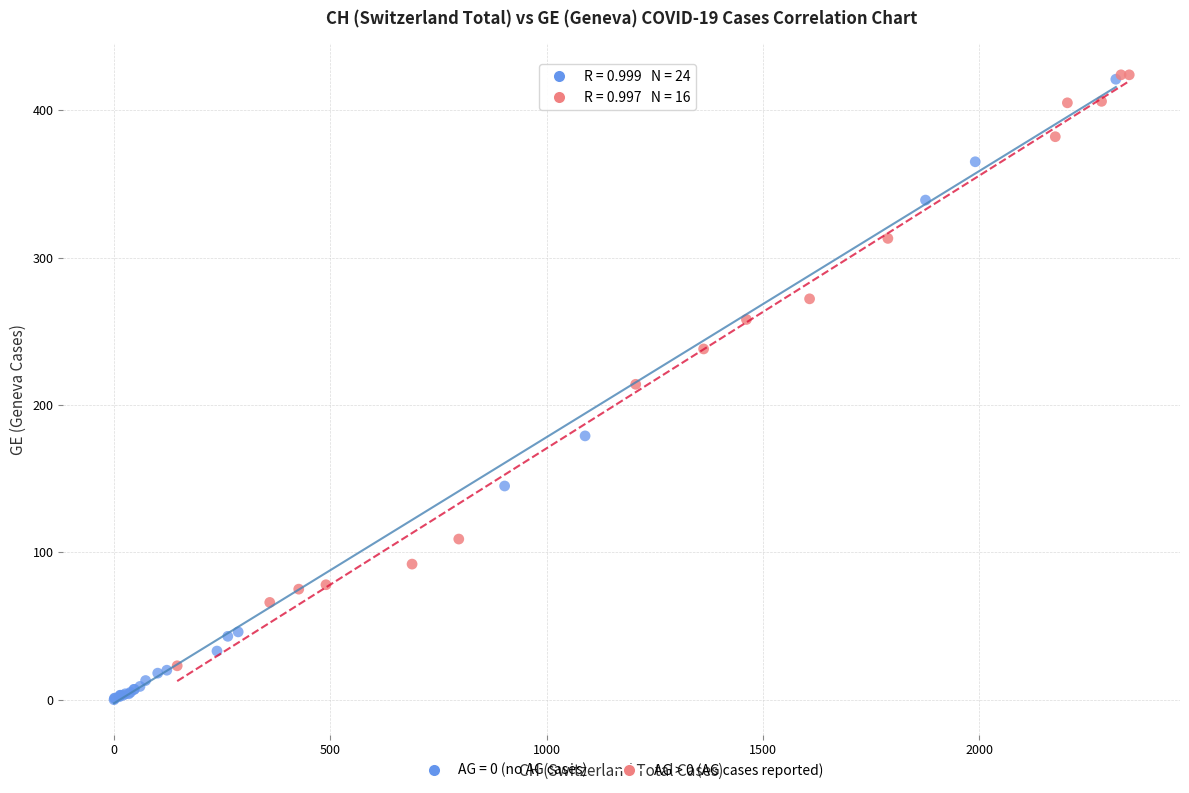

Which series has the widest spread of Y values?

AG = 0 (no AG cases)